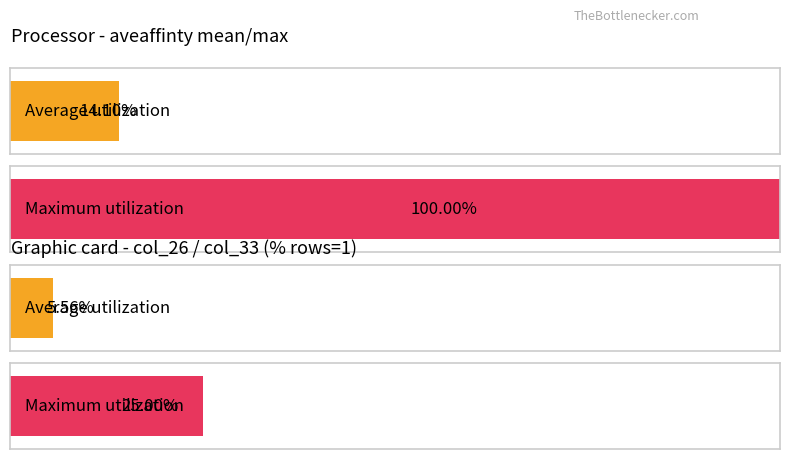

How many distinct data groups are displayed?

2